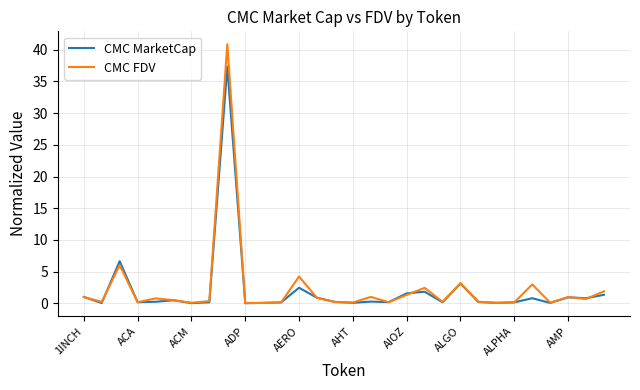

Rank the series by their maximum value, from highest to lowest.

CMC FDV, CMC MarketCap